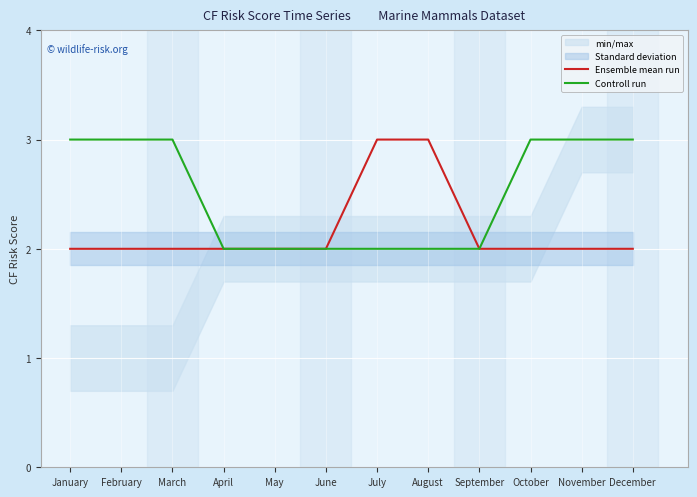

What is the difference between the maximum and second lowest values in the Controll run series?

1